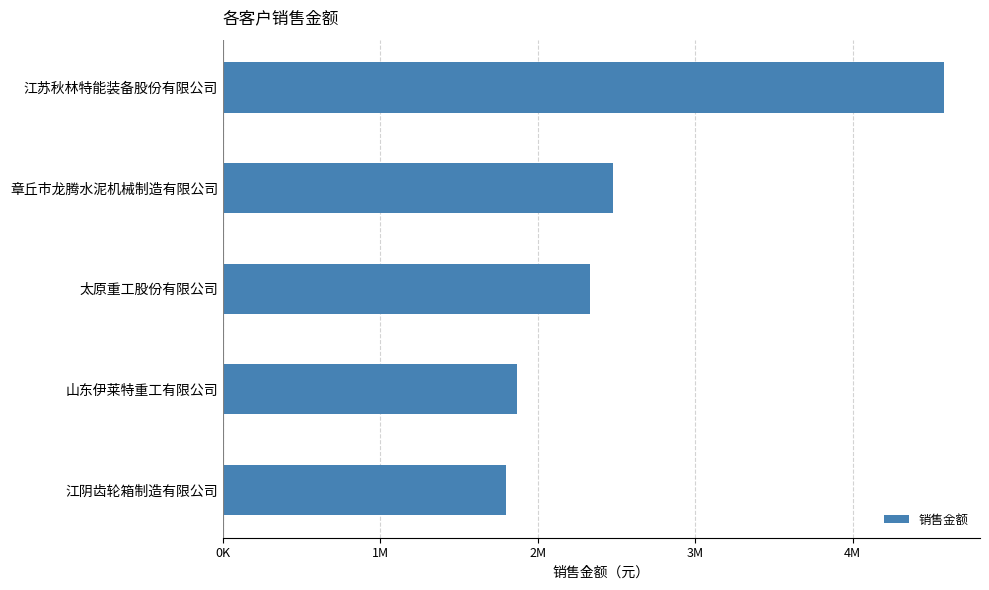

Does the chart contain any negative values?

No